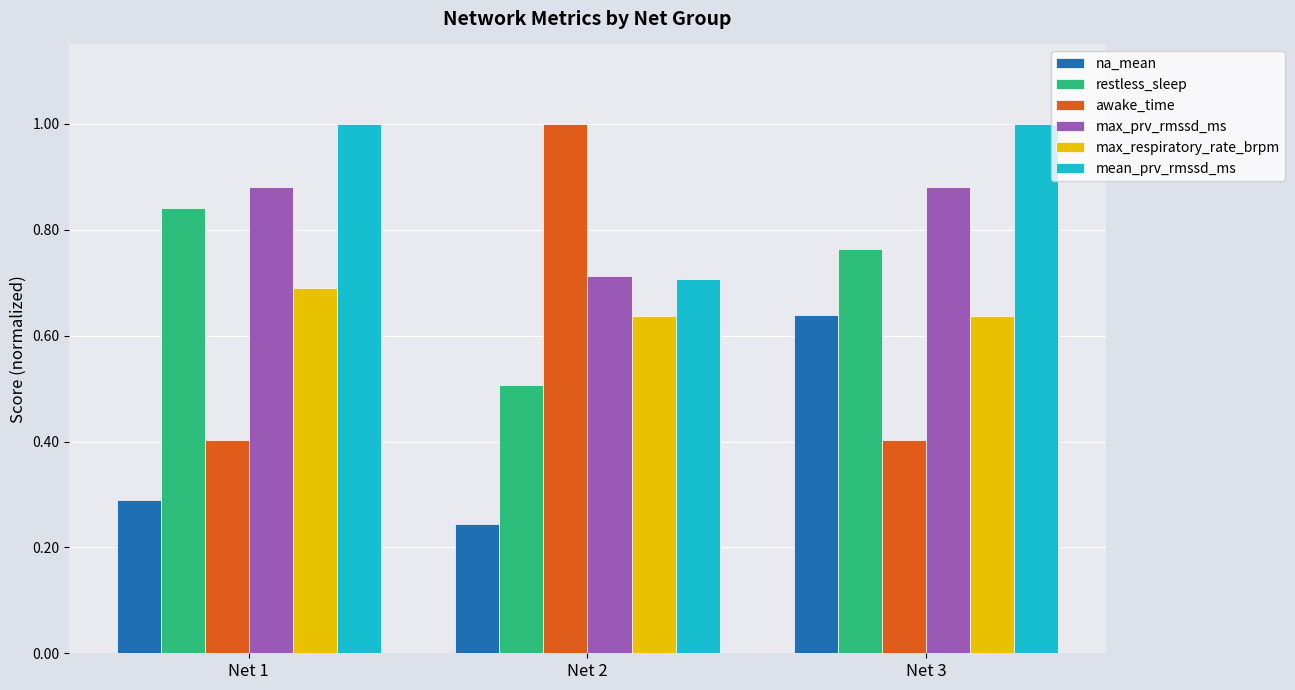

The value of awake_time at Net 3 is 0.4. True or false?

True